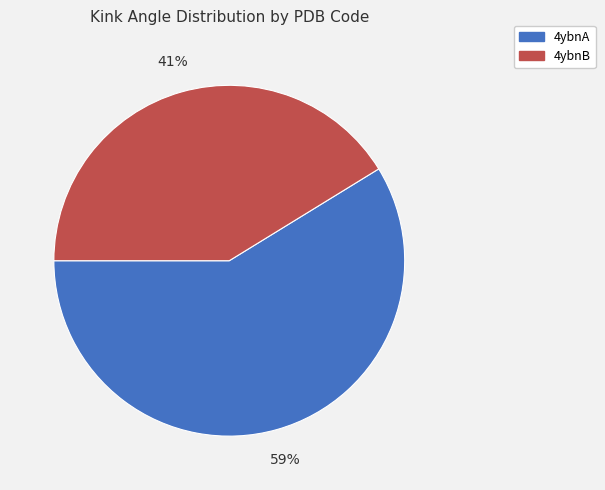

To the nearest percent, what is the difference between the largest and smallest slice percentages?

18%